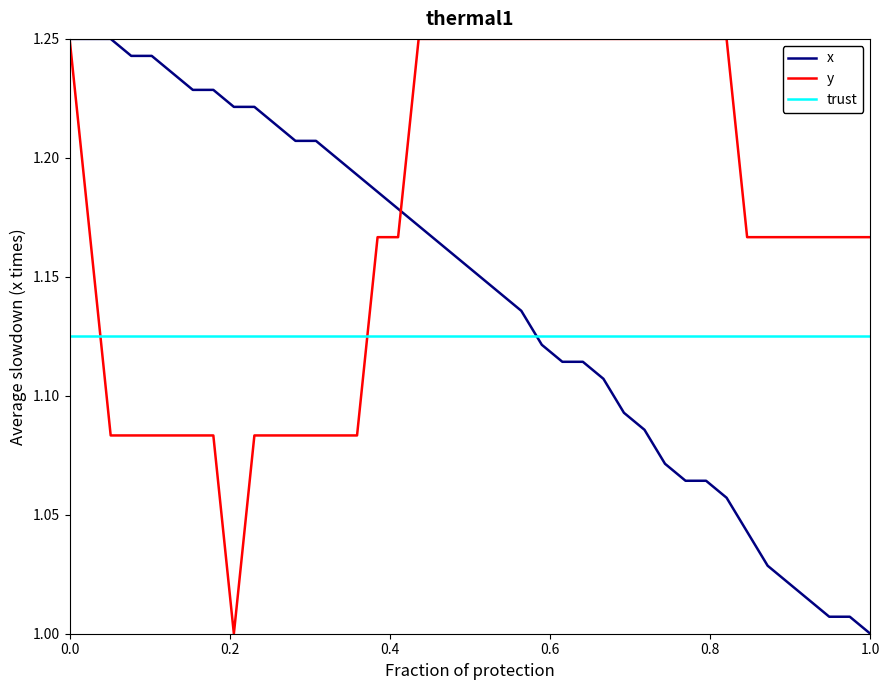

Which series has the largest total across all categories?

y